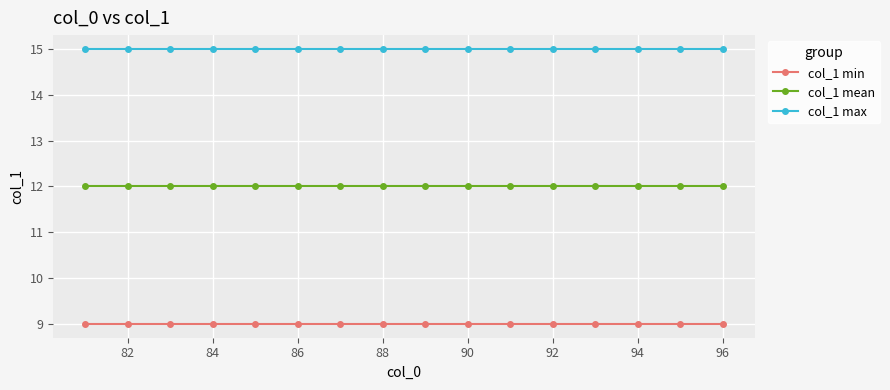

Reading left to right, what are all the values shown in this chart?

col_1 min: 9	9	9	9	9	9	9	9	9	9	9	9	9	9	9	9
col_1 mean: 12	12	12	12	12	12	12	12	12	12	12	12	12	12	12	12
col_1 max: 15	15	15	15	15	15	15	15	15	15	15	15	15	15	15	15